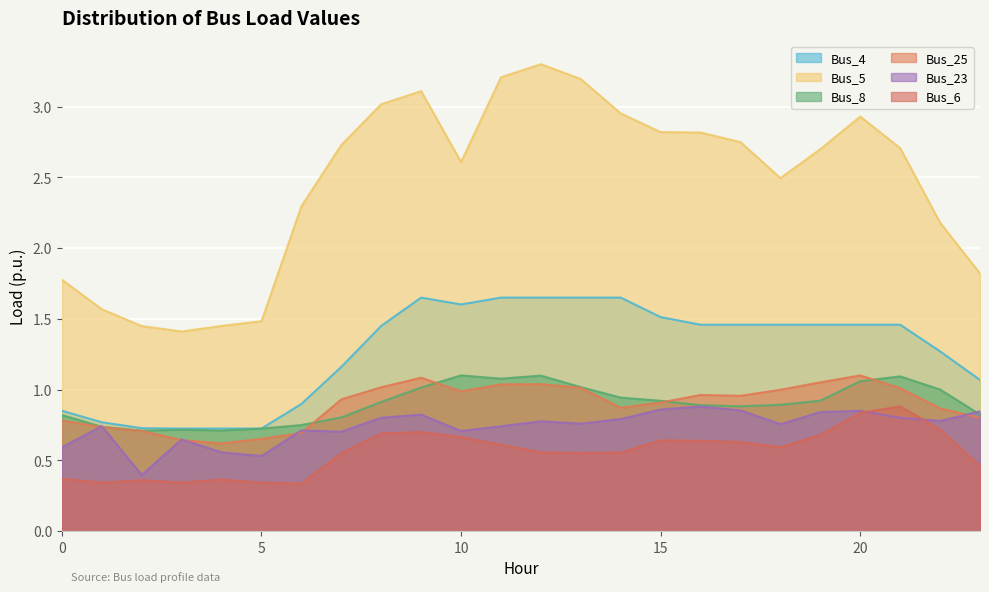

What is the sum of the Bus_8 values at 1 and 10?

1.8